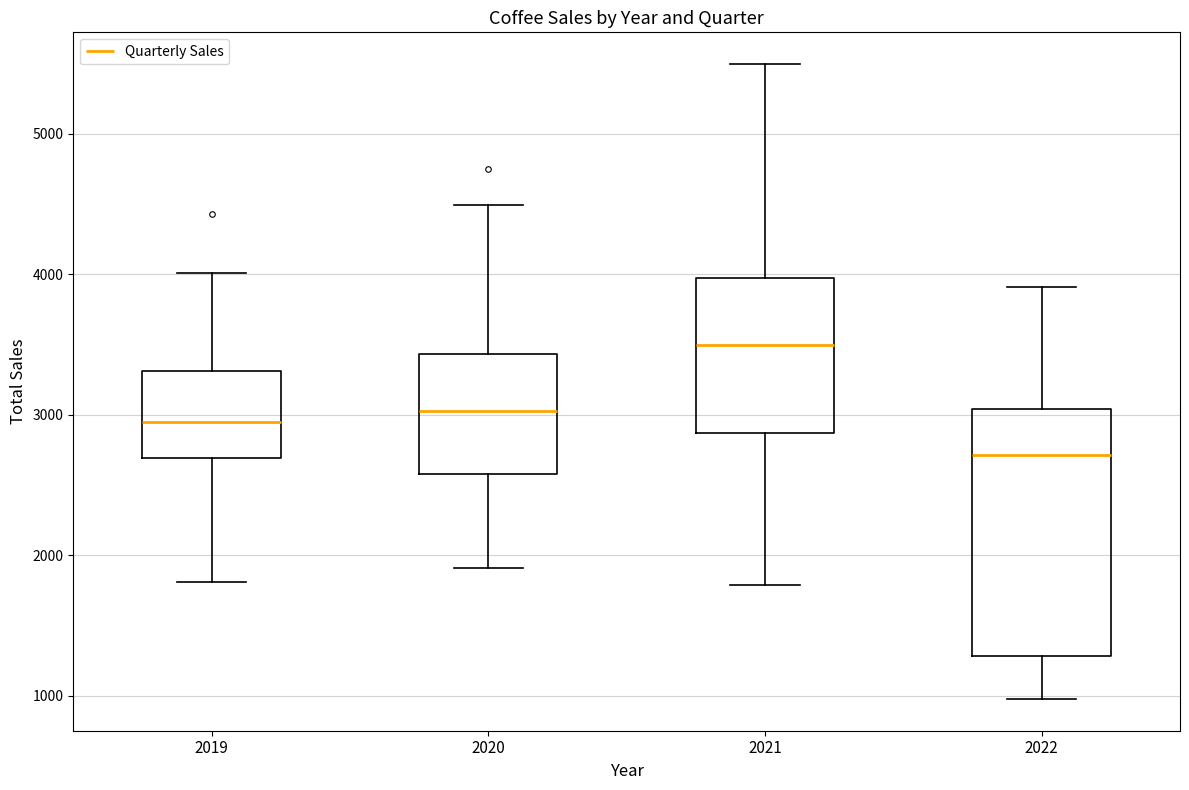

Which box has the lowest median line?

2022